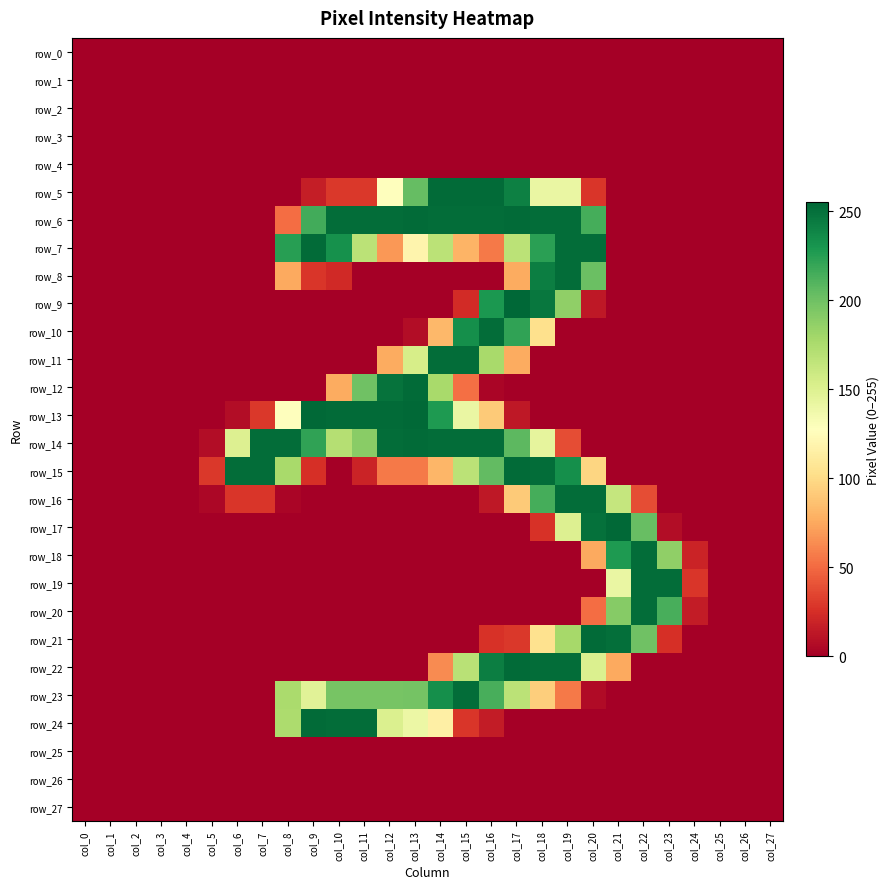

At which category does the chart reach its peak across all series?

col_17